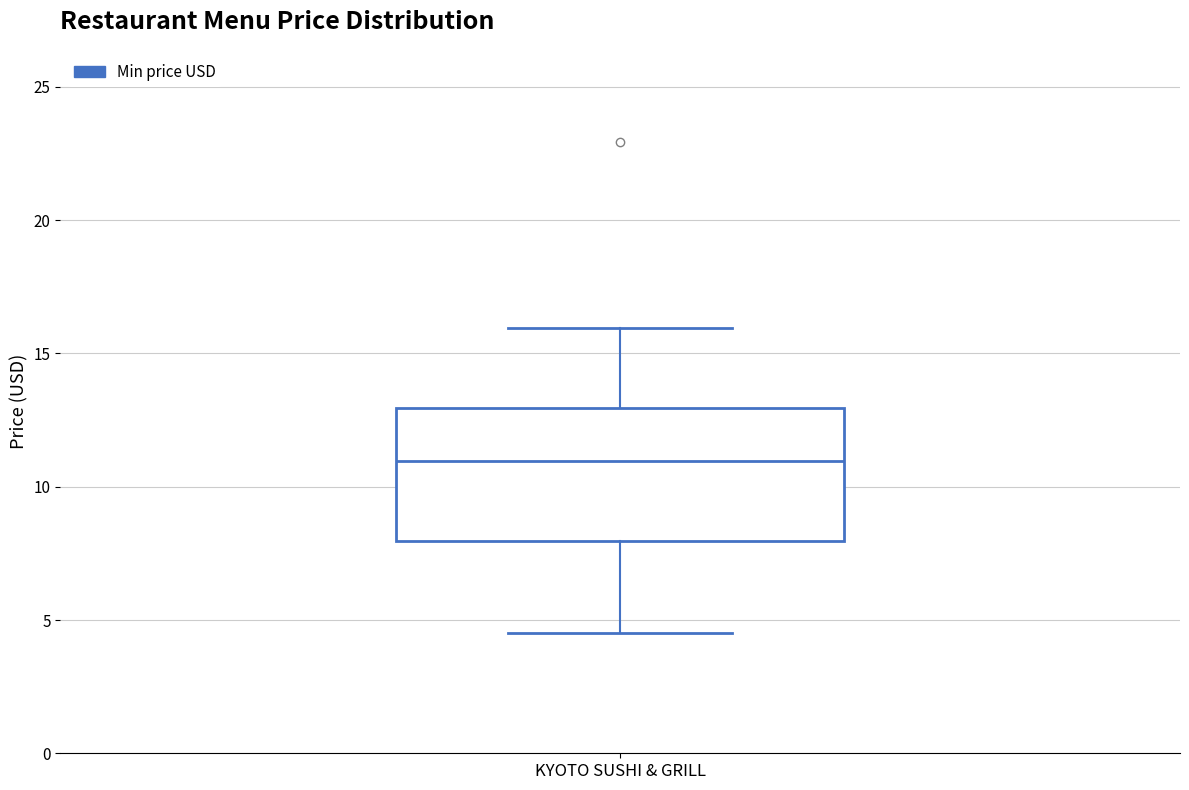

Transcribe this box plot: give where the median line is, the range the box spans, and where the two whiskers end, as read against the y-axis. The values are not printed on the chart, so give them approximately, as read against the axis.

median 11.0, box 8.0 to 13.0, whiskers 4.5 to 16.0